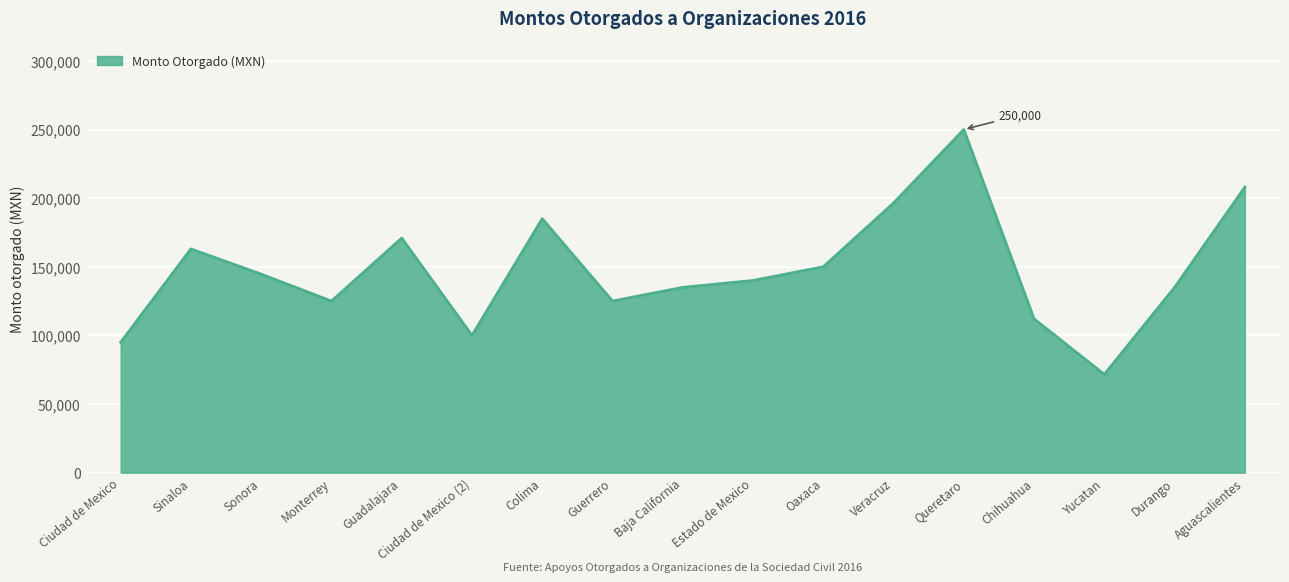

How many values are below 140000?

8